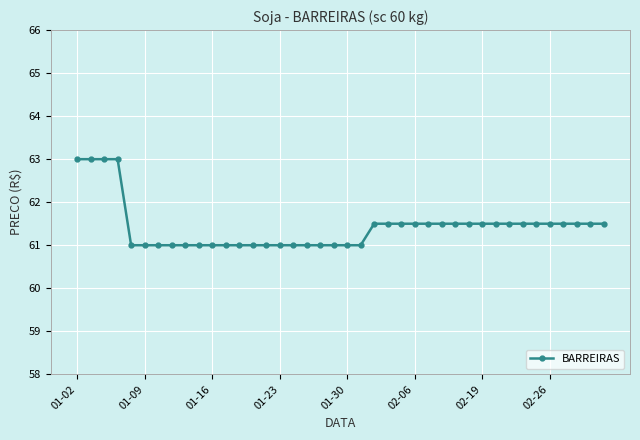

What is the difference between the maximum and minimum values?

2.0